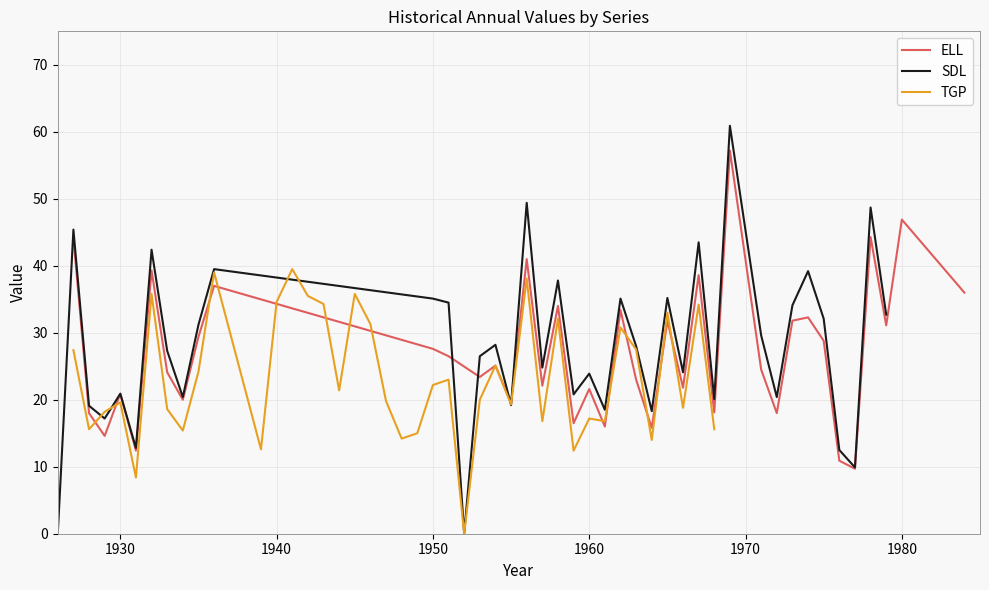

What is the highest value of the ELL series?

57.2